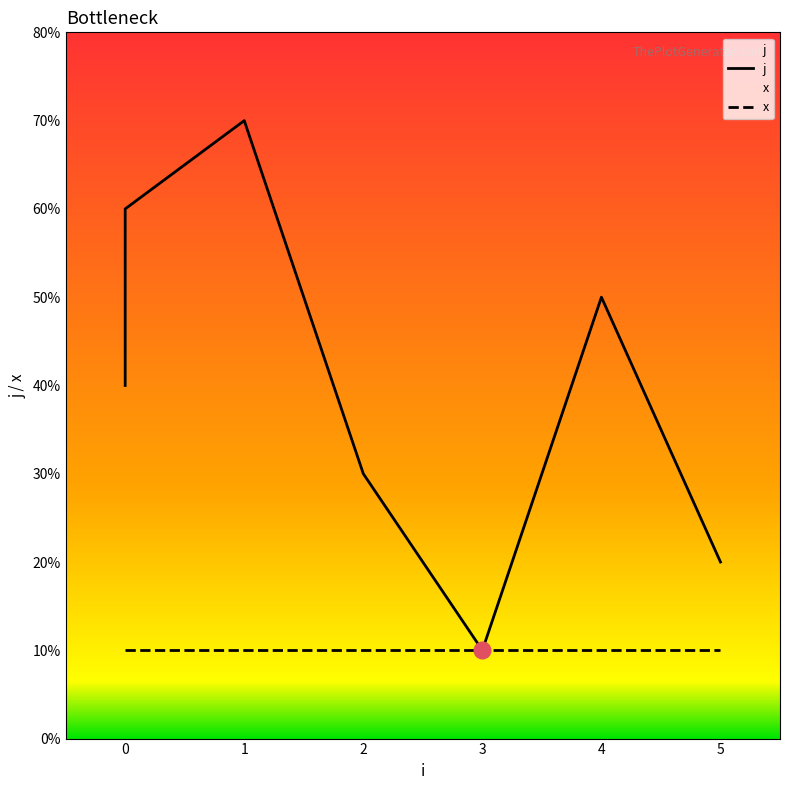

Rank the series at 2 from highest to lowest value.

j, x